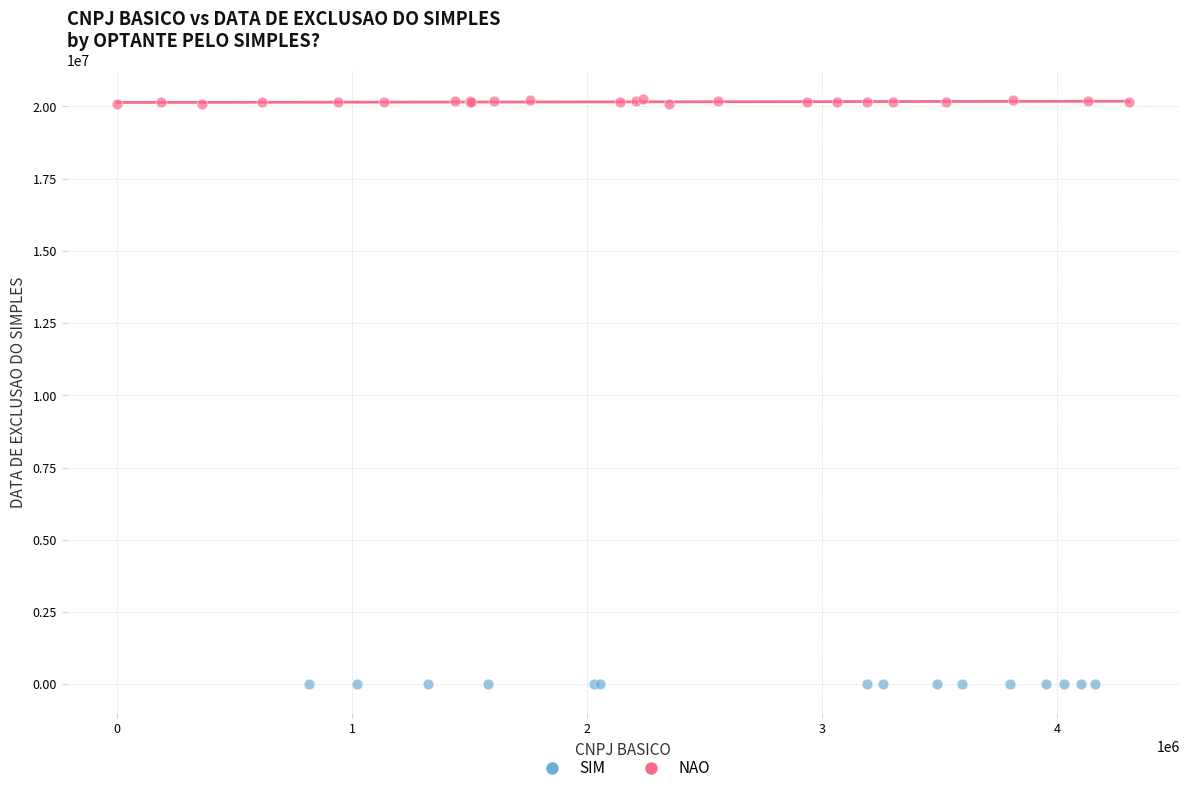

Which series contains the highest Y value?

NAO